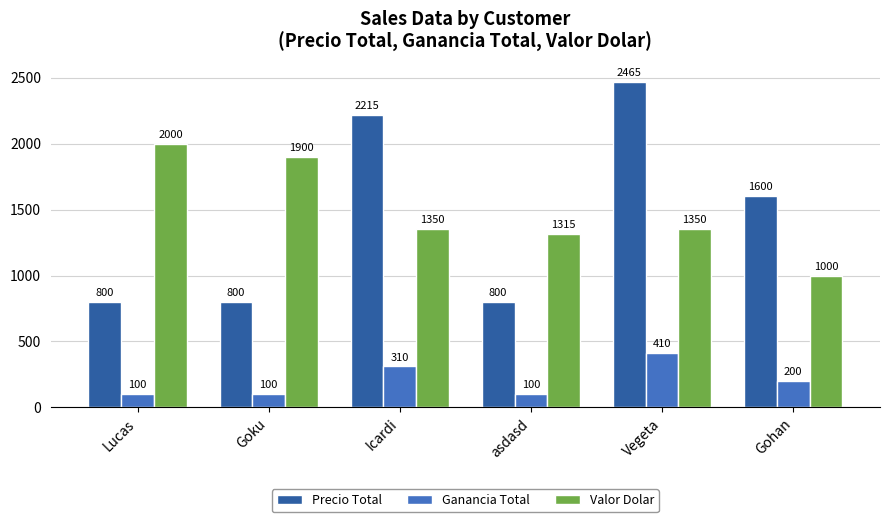

At which label is Precio Total closest to 1632?

Gohan